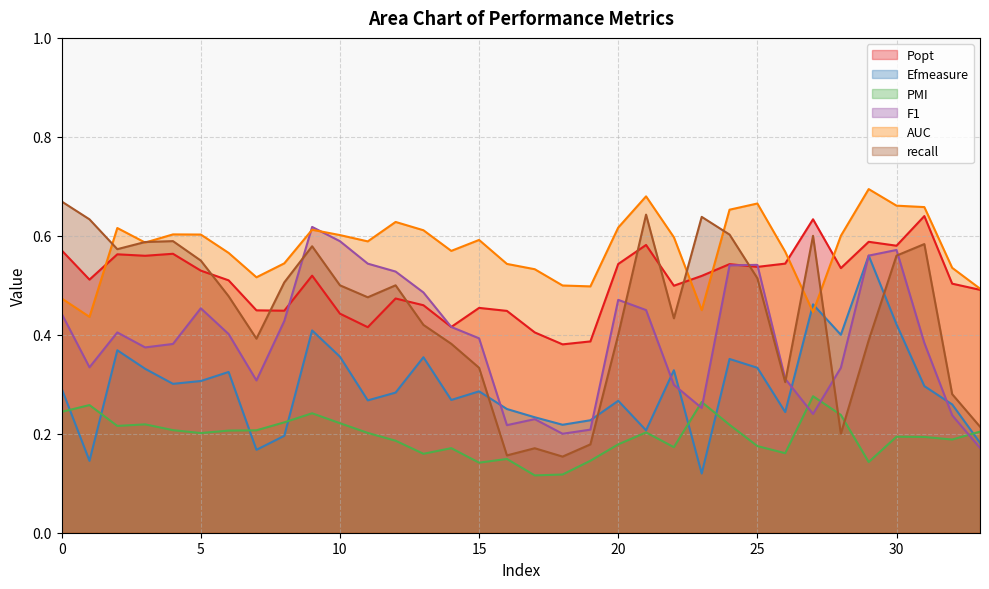

At how many categories does at least one series exceed 0?

34